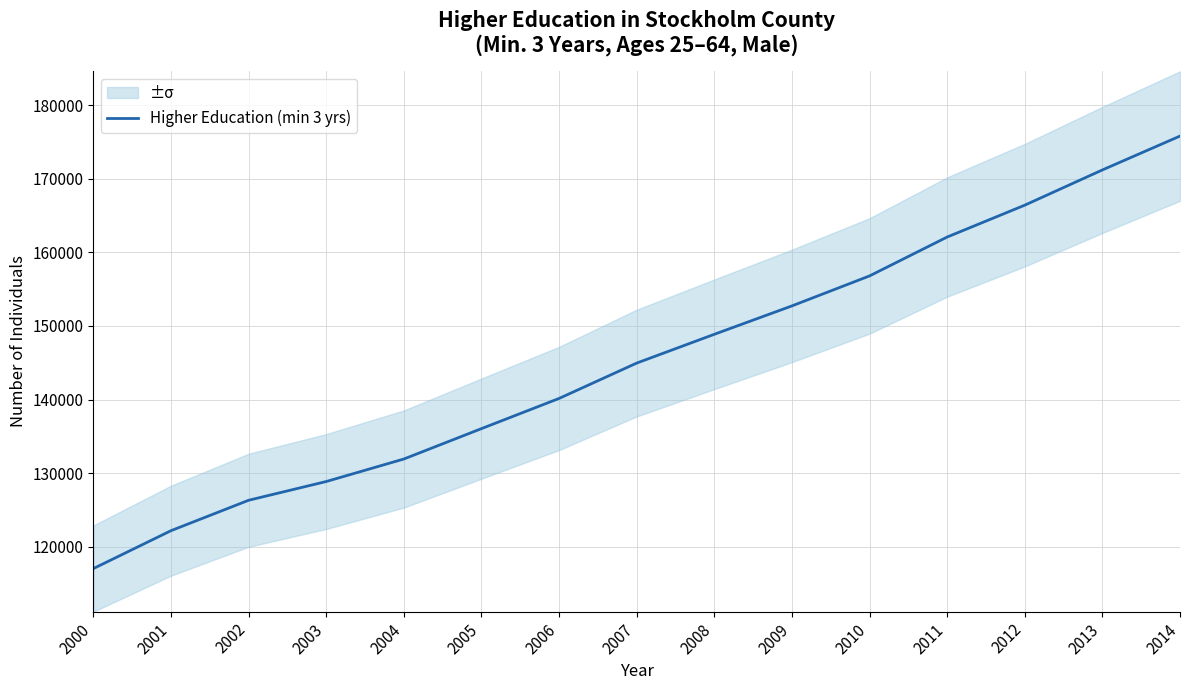

At which category does the chart reach its peak across all series?

2014